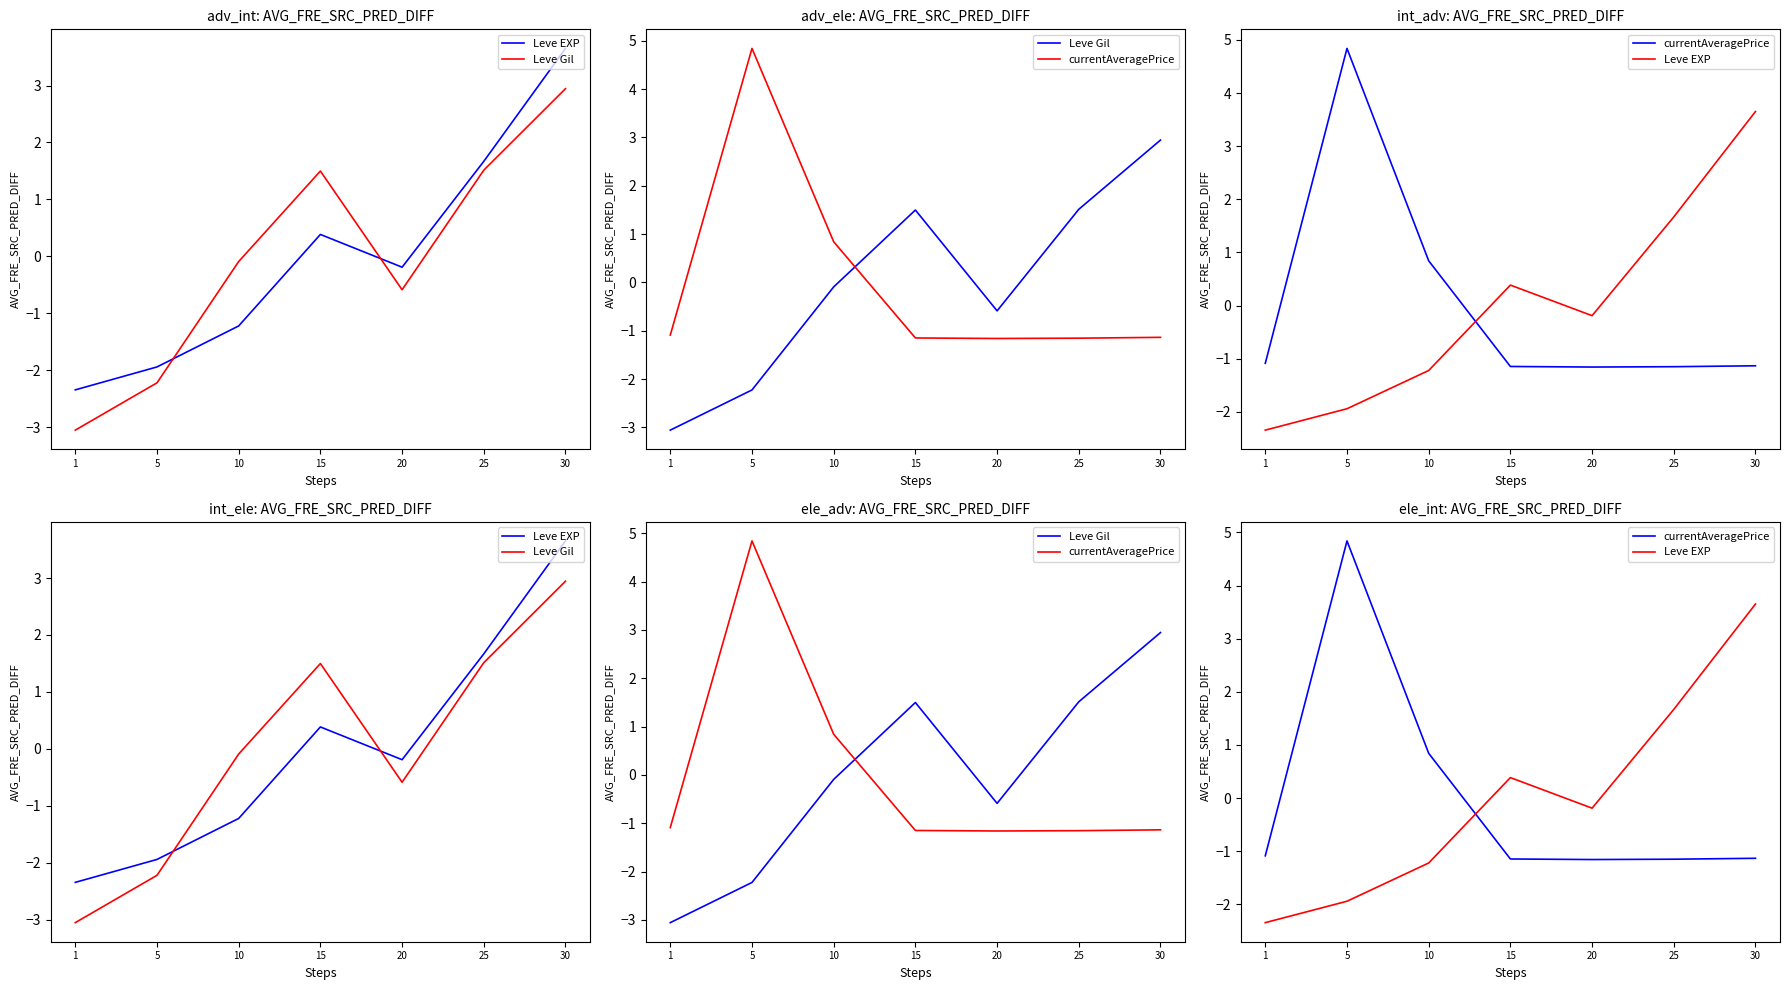

What is the difference between the maximum and minimum values in the Leve Gil series?

6.0